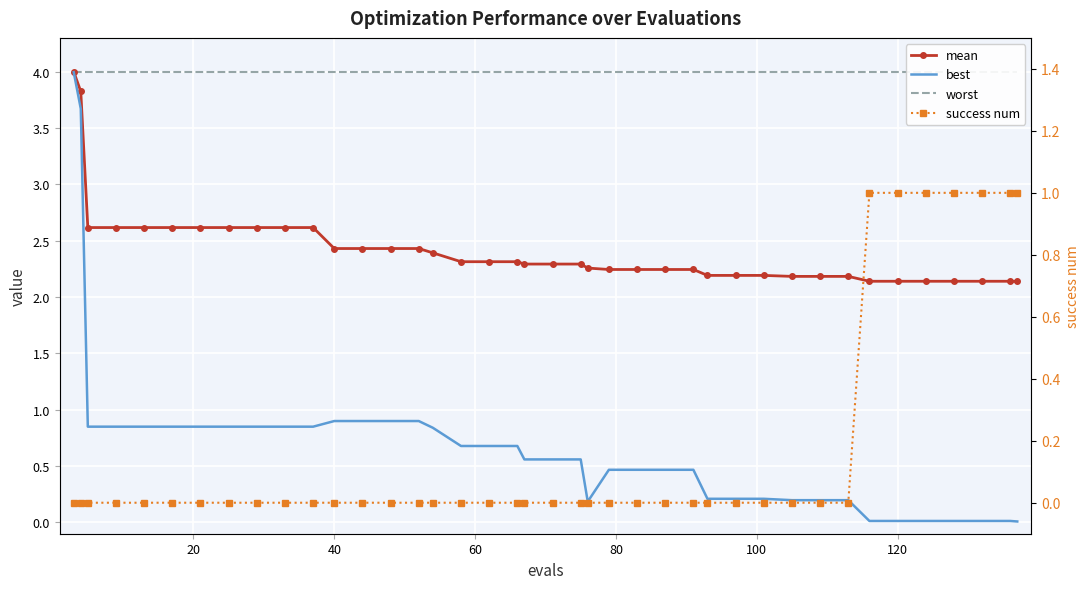

What is the difference between the maximum and second lowest values in the success num series?

1.0